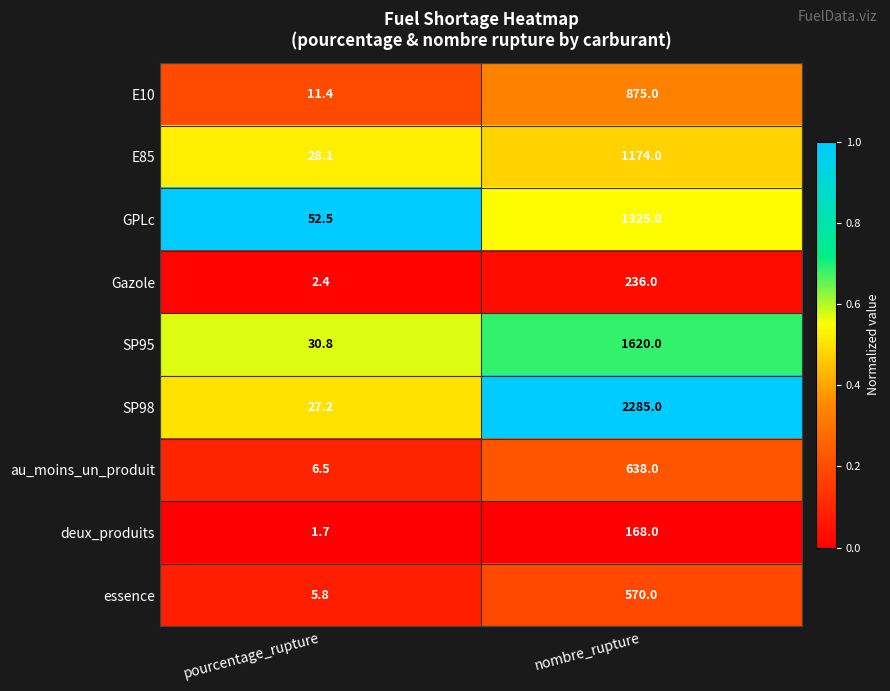

Reading right to left, list all the values displayed in this chart.

E10: nombre_rupture=875.0	pourcentage_rupture=11.4
E85: nombre_rupture=1174.0	pourcentage_rupture=28.1
GPLc: nombre_rupture=1325.0	pourcentage_rupture=52.5
Gazole: nombre_rupture=236.0	pourcentage_rupture=2.4
SP95: nombre_rupture=1620.0	pourcentage_rupture=30.8
SP98: nombre_rupture=2285.0	pourcentage_rupture=27.2
au_moins_un_produit: nombre_rupture=638.0	pourcentage_rupture=6.5
deux_produits: nombre_rupture=168.0	pourcentage_rupture=1.7
essence: nombre_rupture=570.0	pourcentage_rupture=5.8